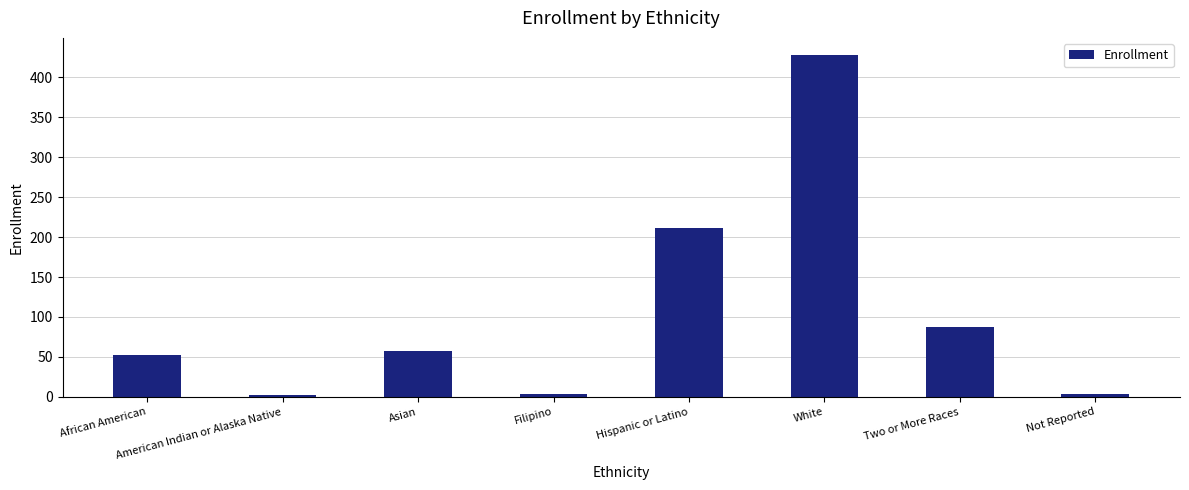

What is the change in value from African American to White?

+375